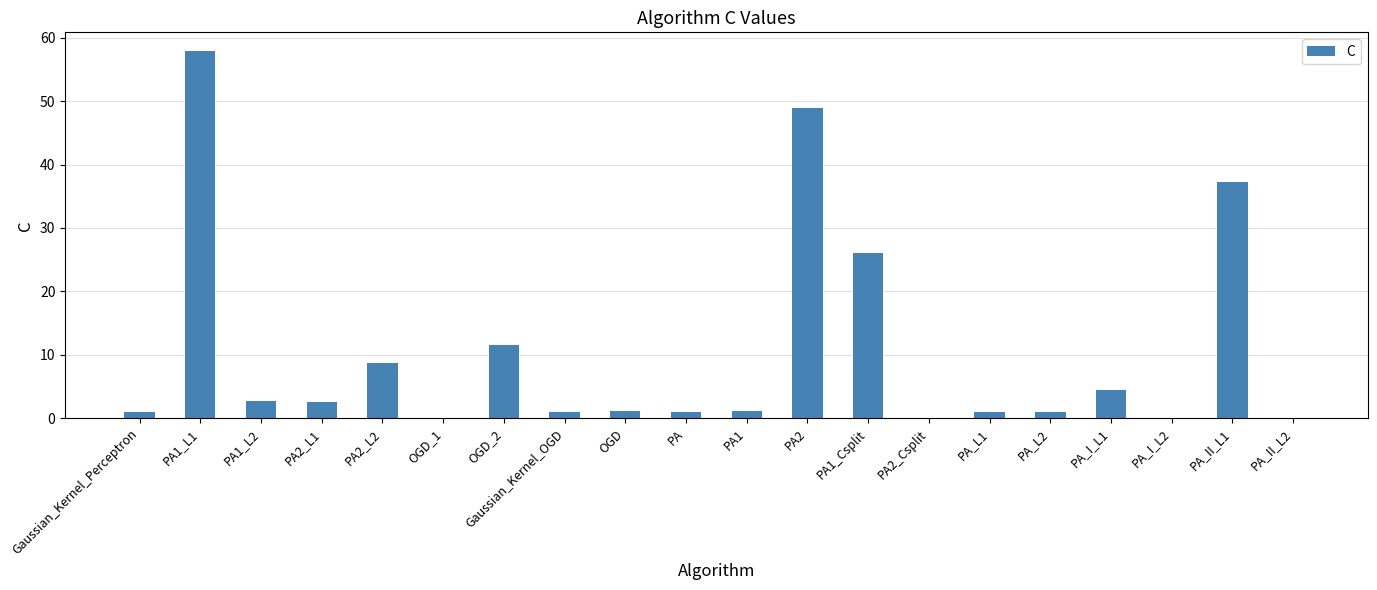

Read the value at PA2.

48.9